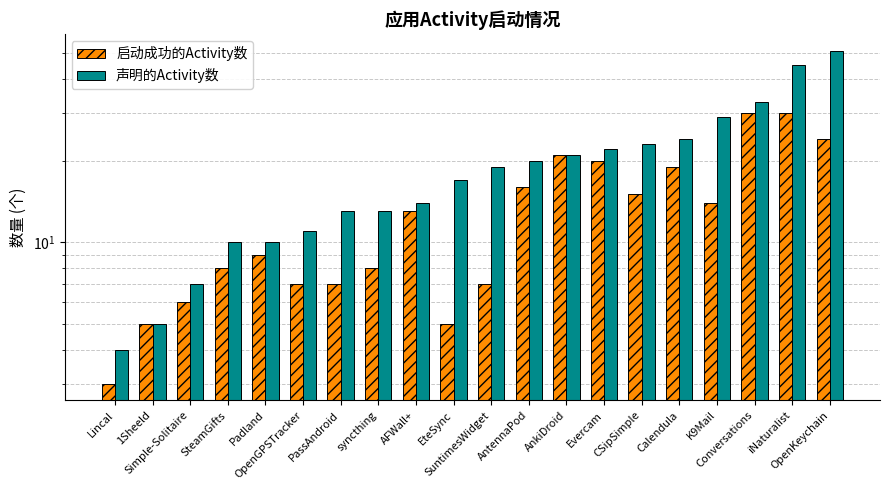

What are all the series names shown in the legend?

启动成功的Activity数, 声明的Activity数